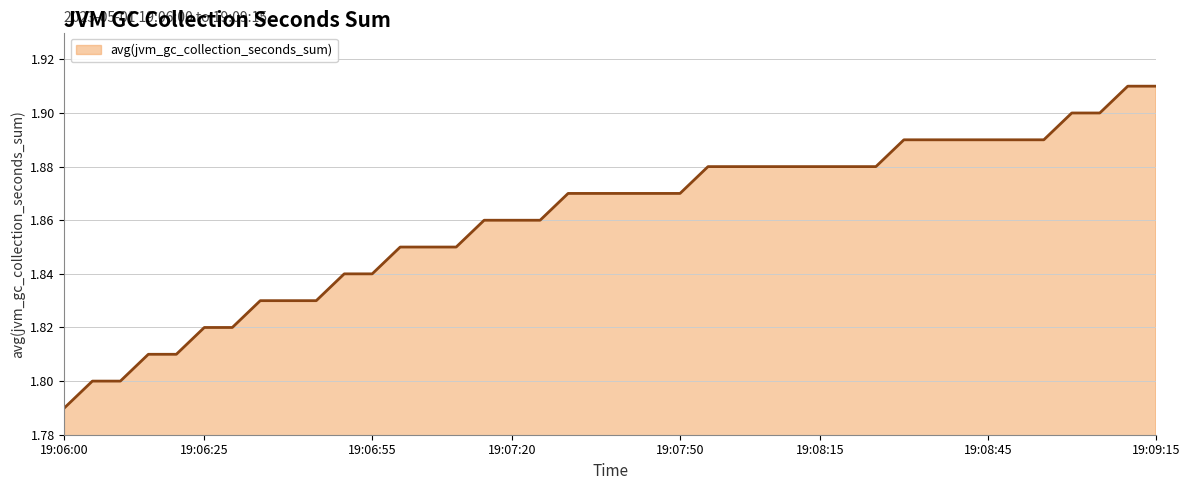

What is the smallest value displayed?

1.8